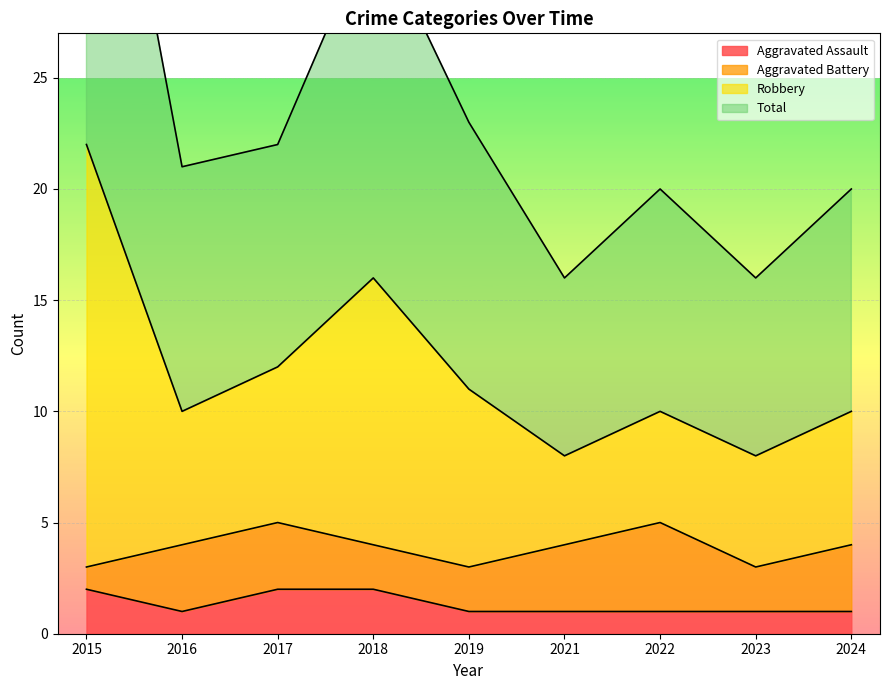

True or false: Aggravated Assault has a value of 2 at 2017.

True